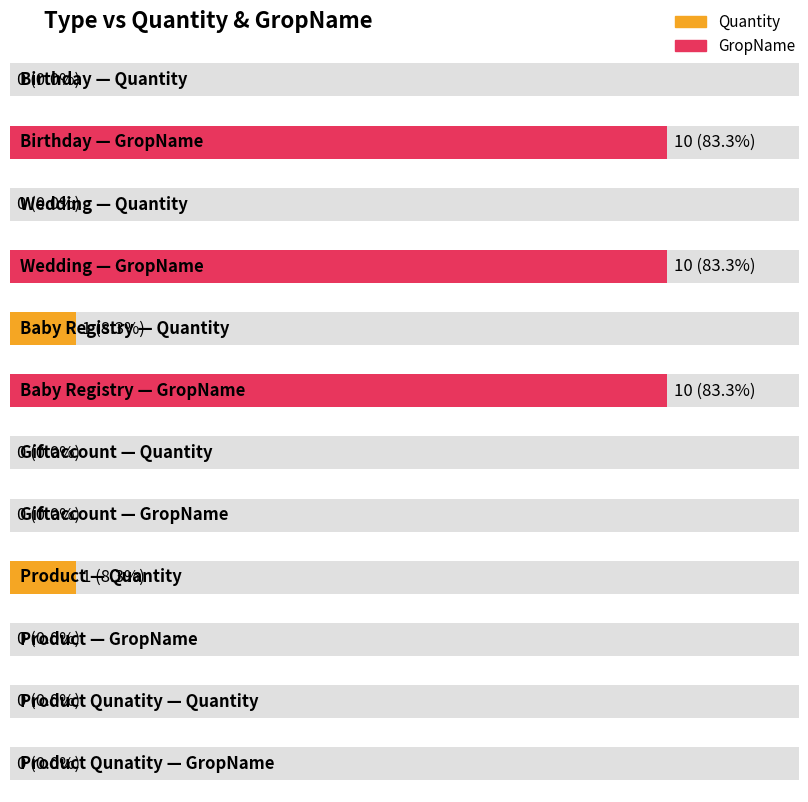

How many data points does each series have?

6